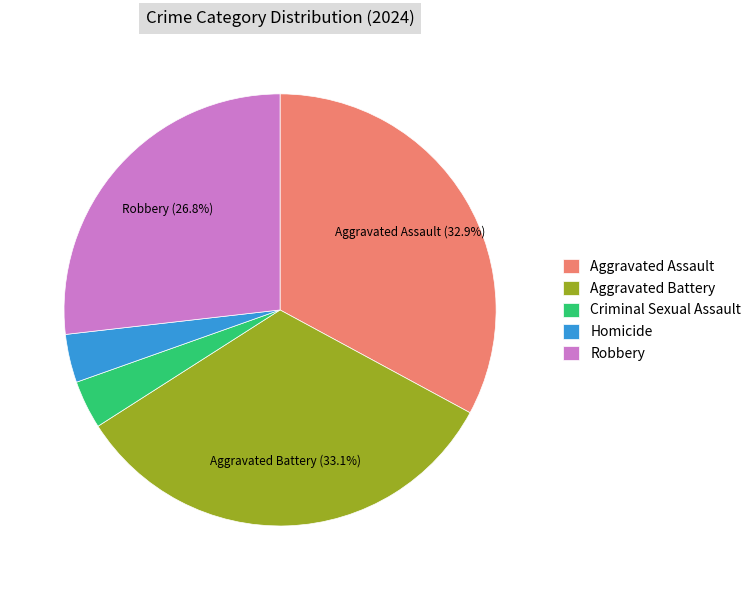

To the nearest percent, what percentage of the pie is Aggravated Assault?

33%